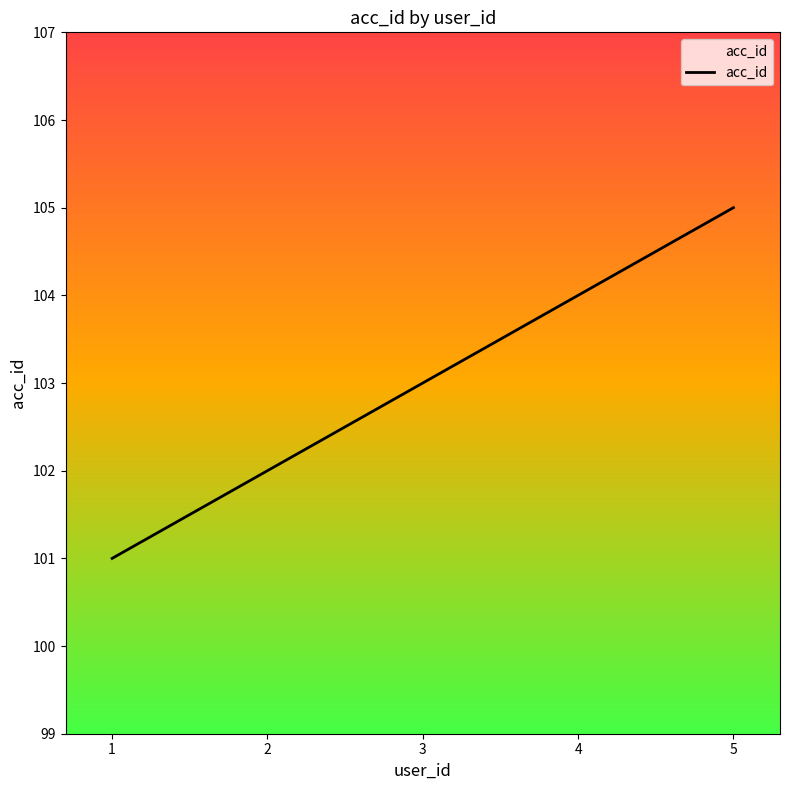

The value at 1 is 101. True or false?

True